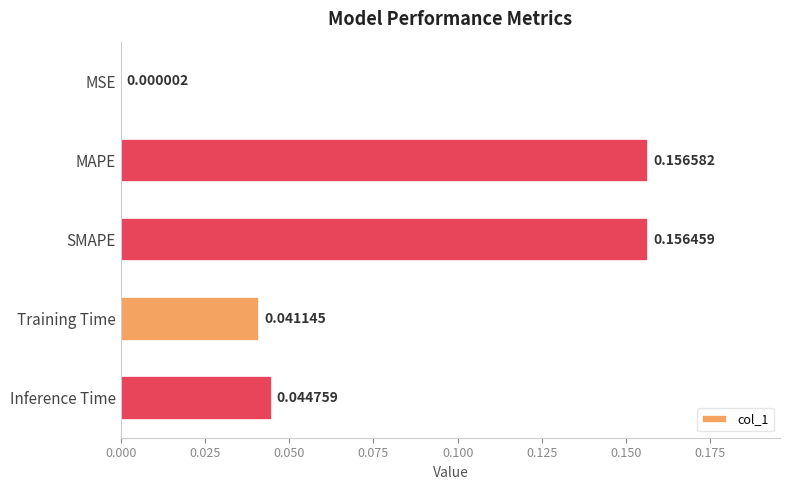

At which category does the chart reach its peak across all series?

MAPE